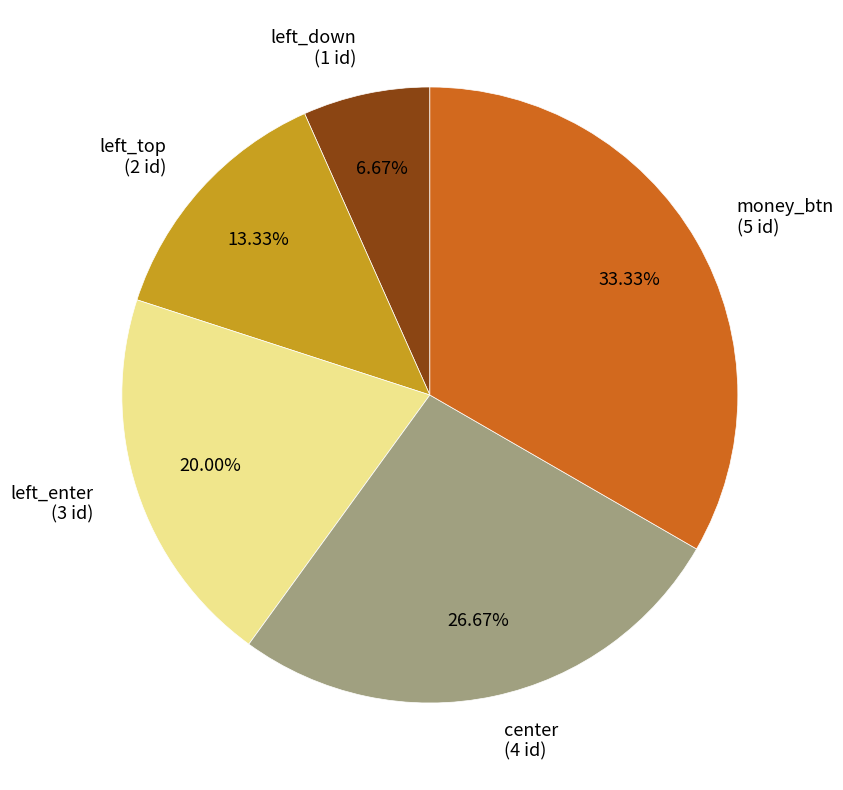

Count the number of slices in the pie.

5